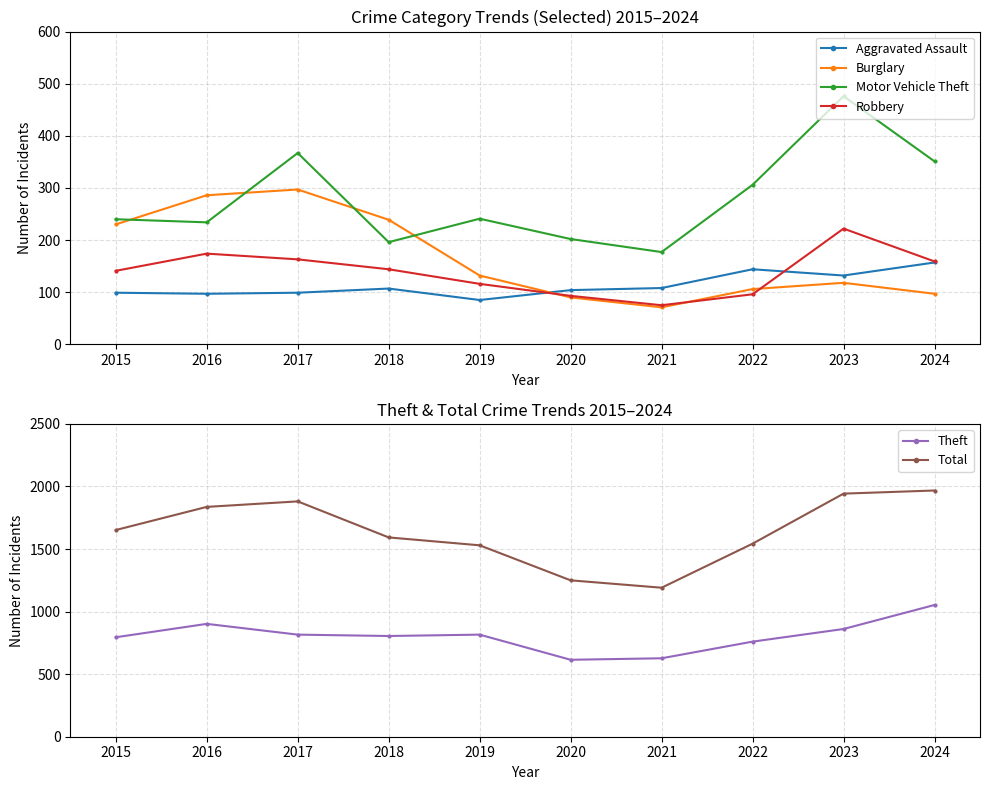

In Aggravated Assault, how many points are higher than both neighbors (excluding endpoints)?

2